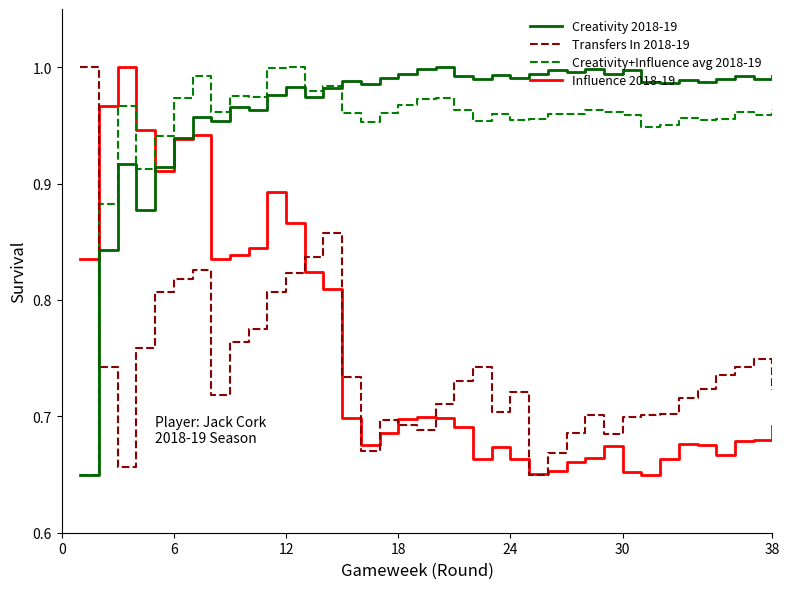

True or false: Creativity+Influence avg 2018-19 and Influence 2018-19 cross at least once.

True